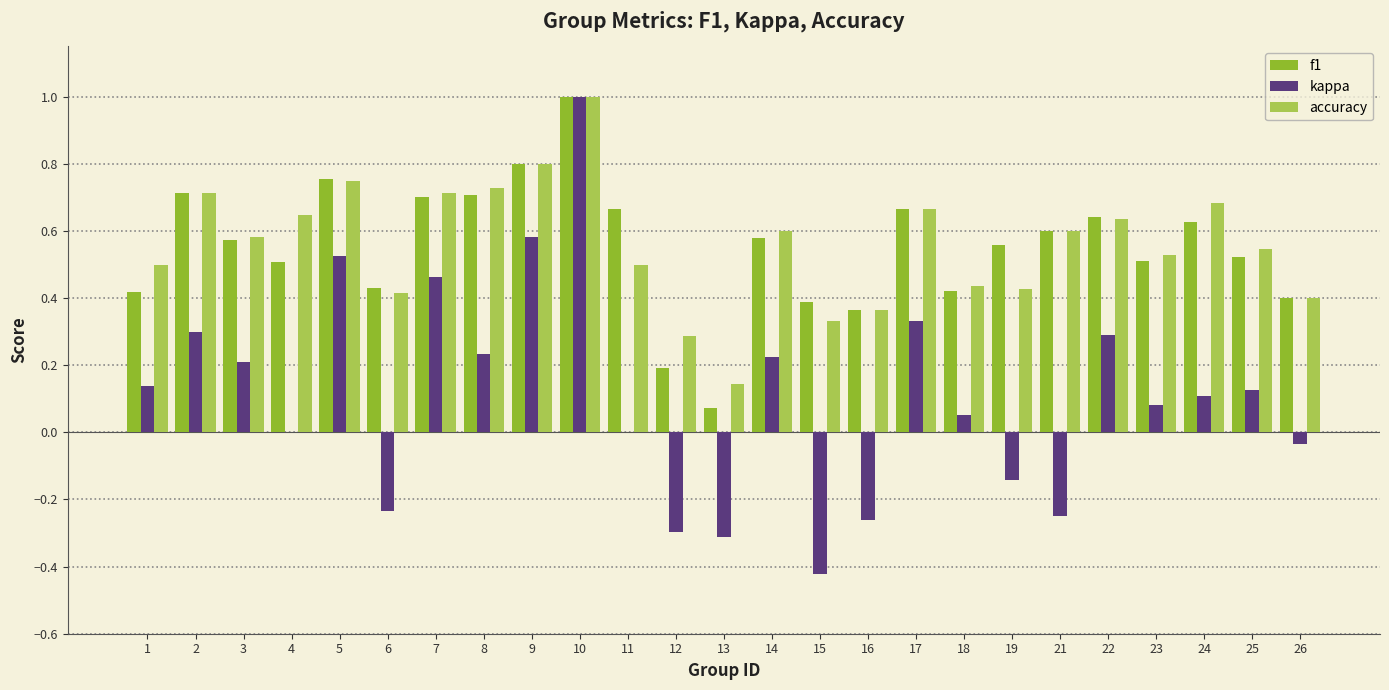

Which category has the highest value across all series?

10